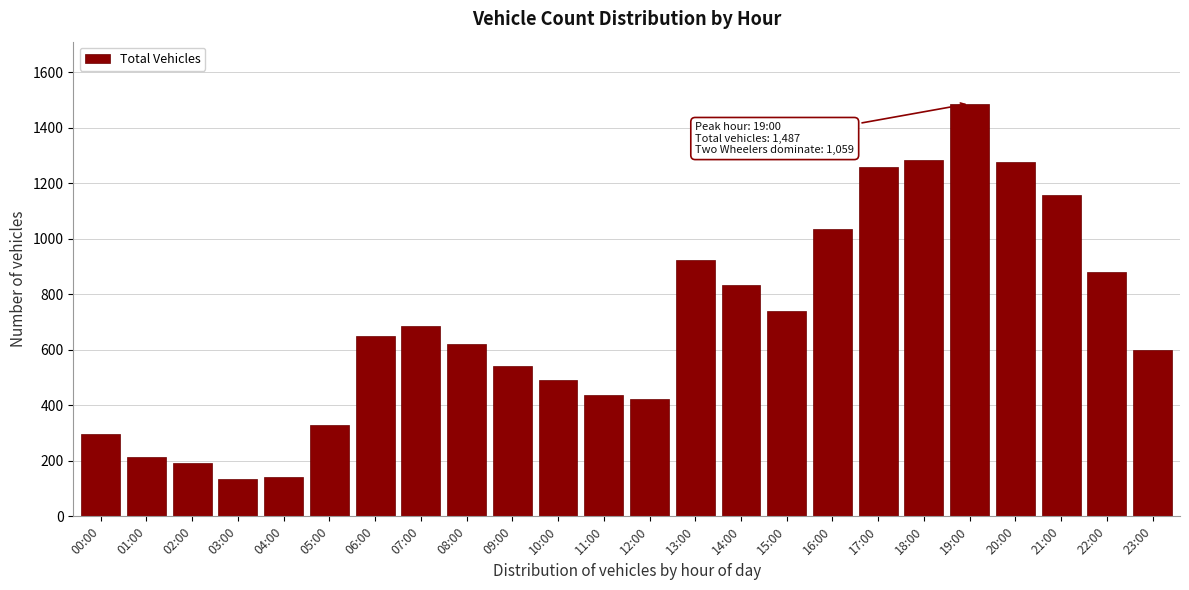

Reading left to right, what are all the values shown in this chart?

297	212	193	134	143	330	650	684	622	541	490	436	423	923	832	739	1036	1260	1284	1487	1276	1156	880	601